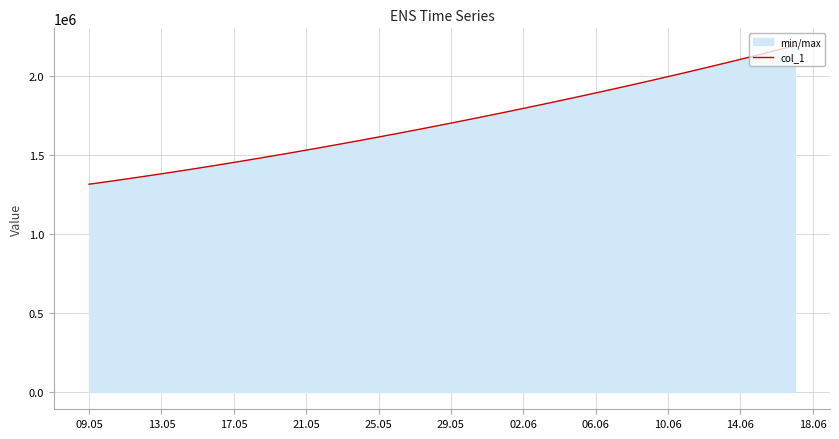

What is the greatest value displayed?

2192182.0